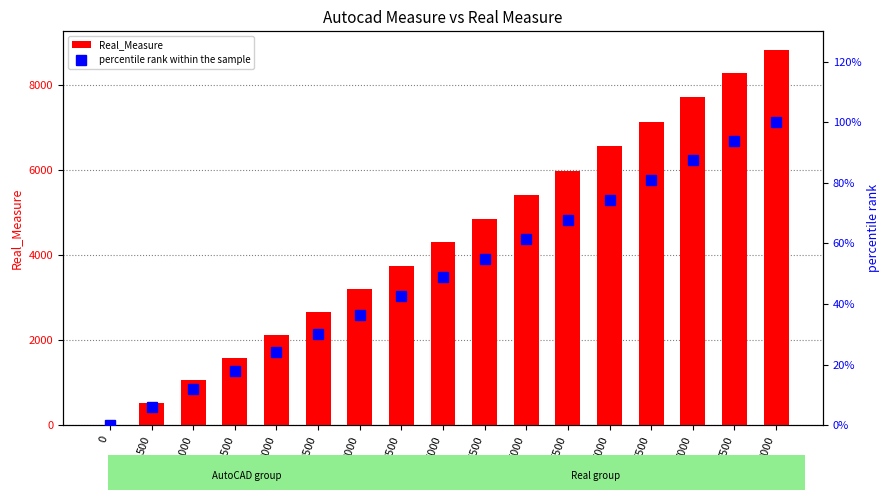

List the series in order of their overall mean, highest first.

Real_Measure, percentile rank within the sample